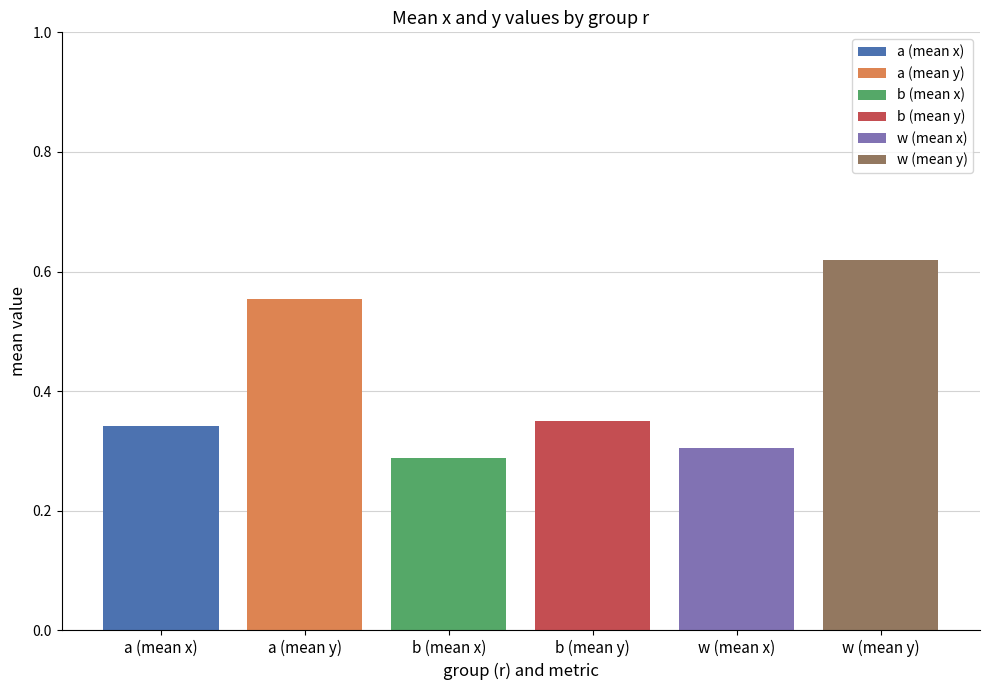

Which series has the largest range (max minus min)?

a (mean x)